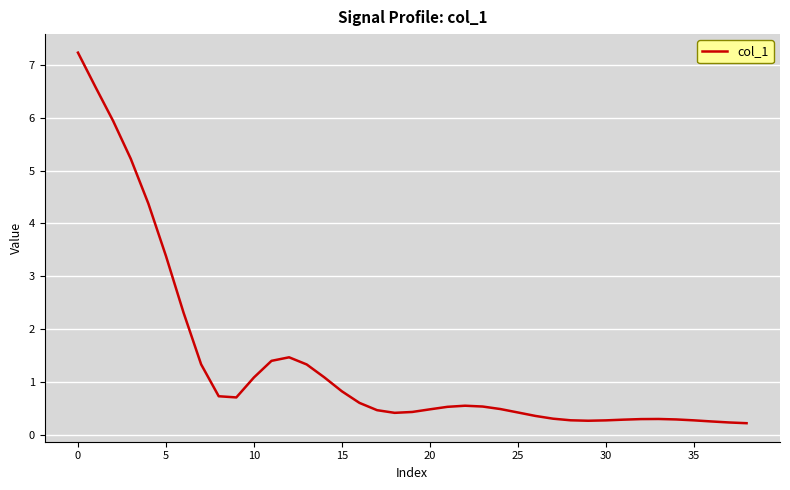

True or false: there are more than 1 points higher than both neighbors.

True